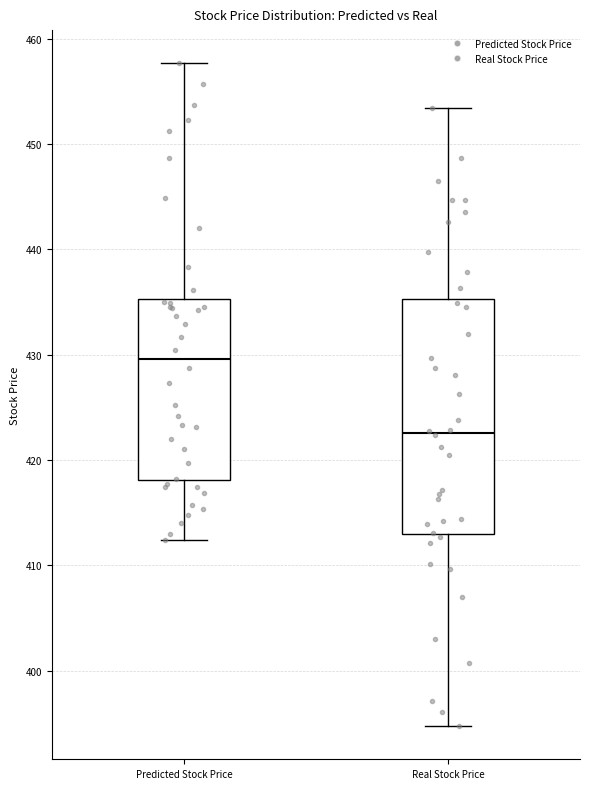

Where does the median line of the box for Real Stock Price sit on the y-axis? The values are not printed on the chart, so give them approximately, as read against the axis.

423